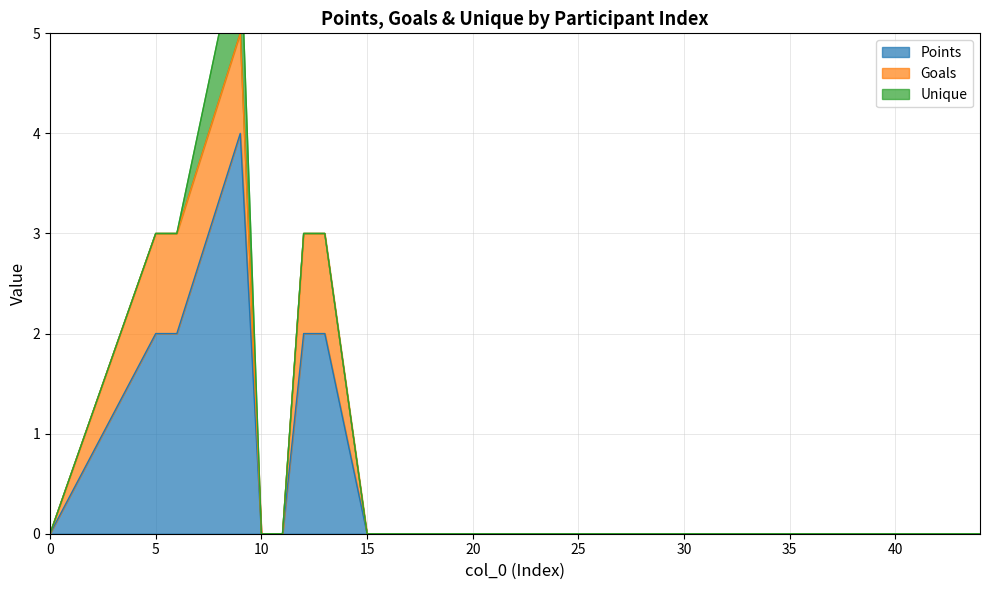

List the labels in order of Unique value, smallest first.

0, 5, 6, 10, 11, 12, 13, 15, 19, 21, 23, 31, 33, 37, 39, 40, 41, 42, 44, 9